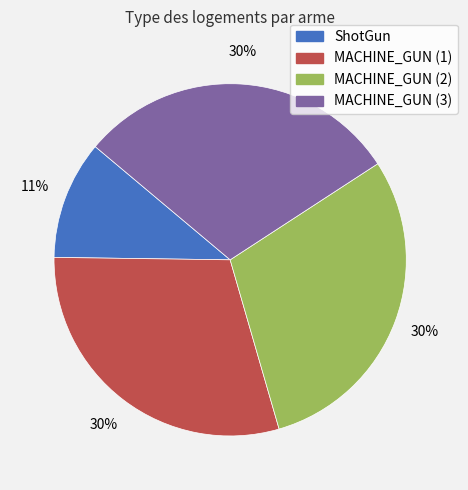

Which category has the smallest portion of the pie?

ShotGun